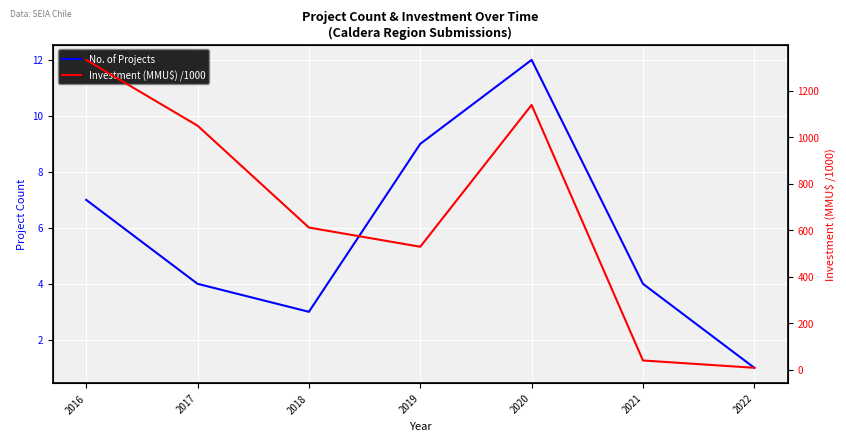

What is the sum of the No. of Projects values at 2018 and 2021?

7.0